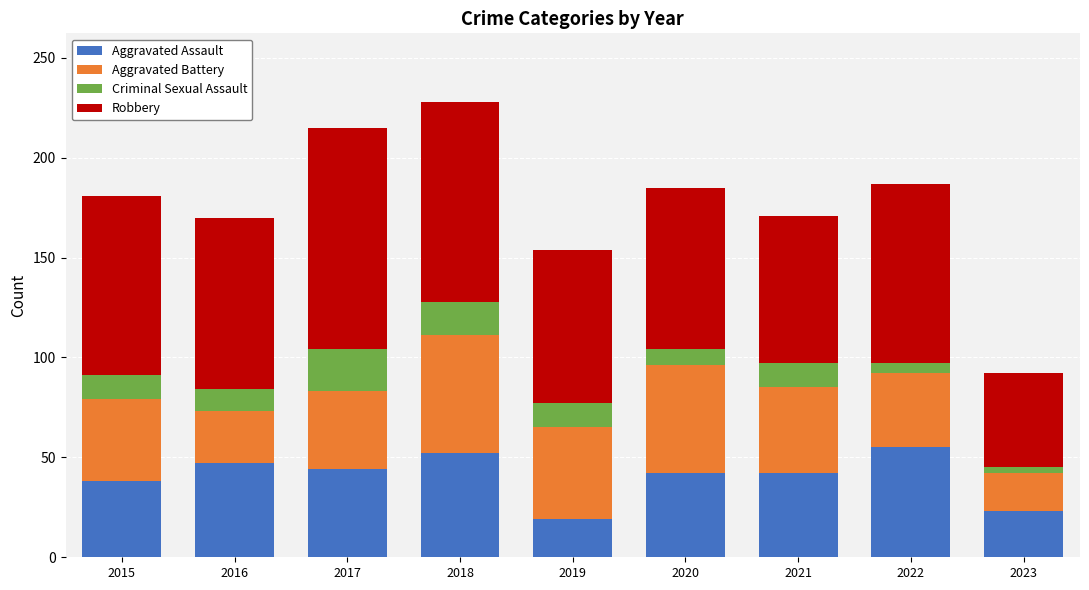

The Aggravated Assault series shows 55 at 2022. True or false?

True